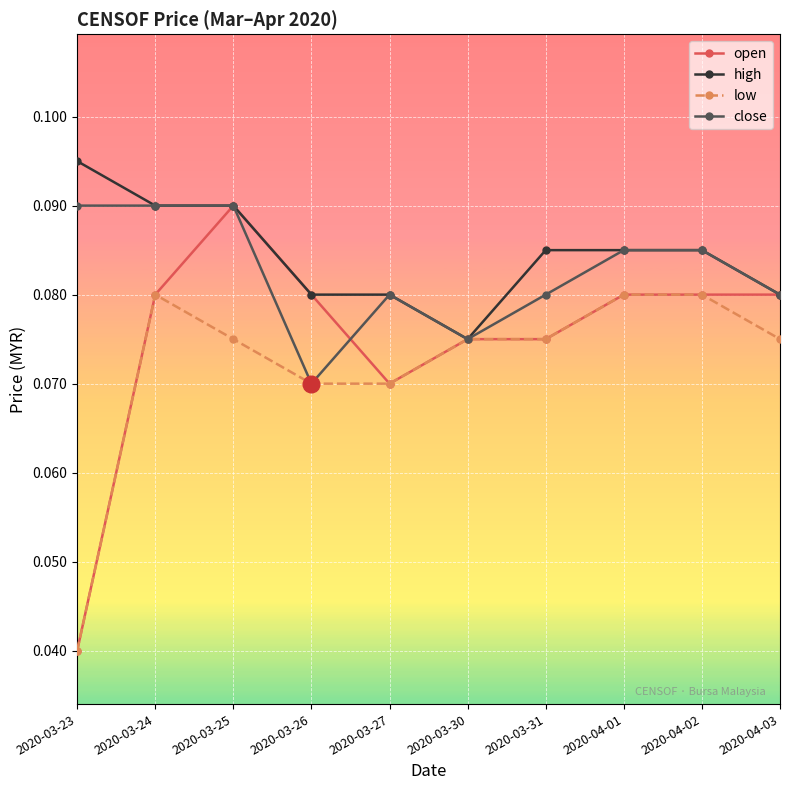

List the series in order of their overall mean, lowest first.

low, open, close, high